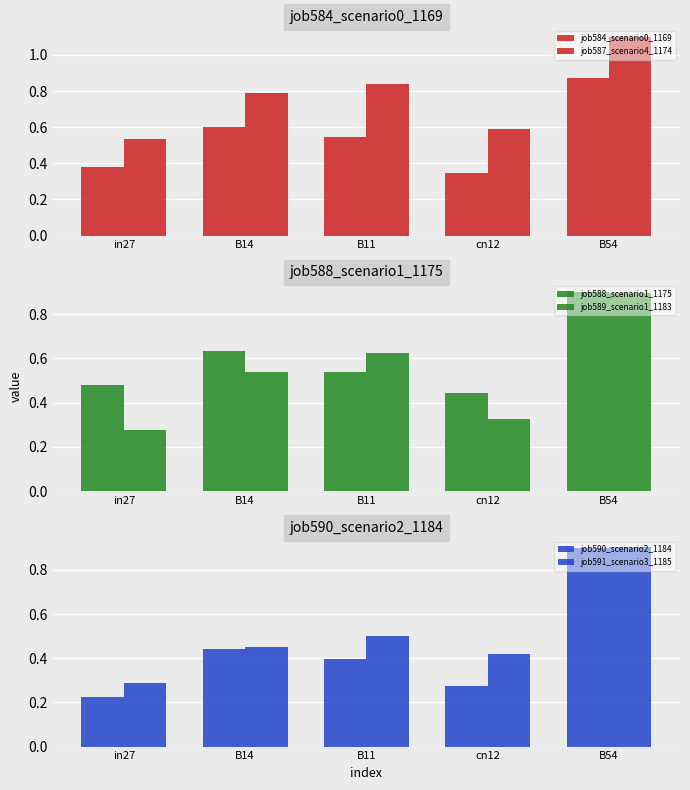

What is the label of the 1st bar from the left?

in27